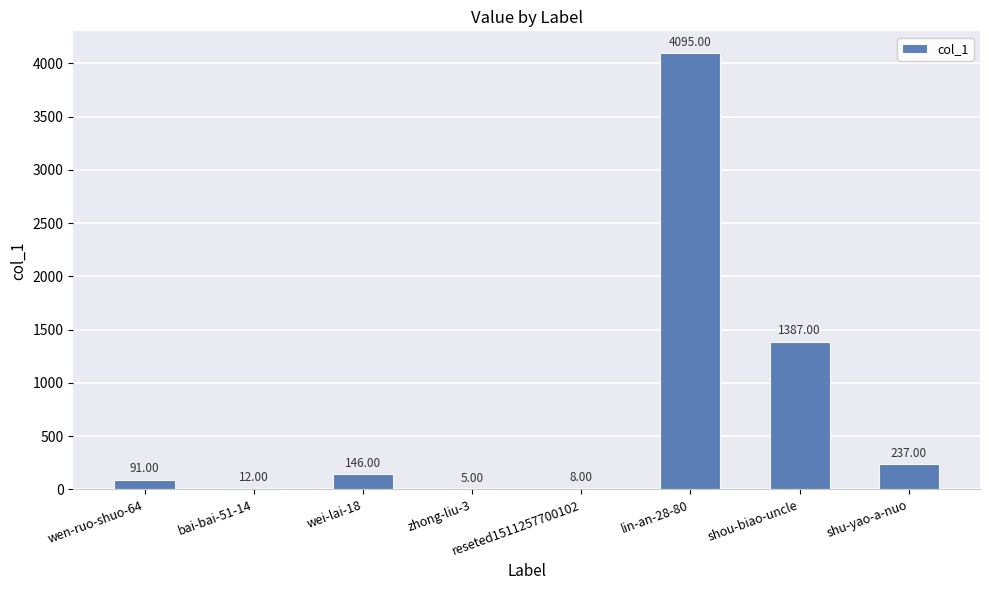

What is the sum of the values at shu-yao-a-nuo and wen-ruo-shuo-64?

328